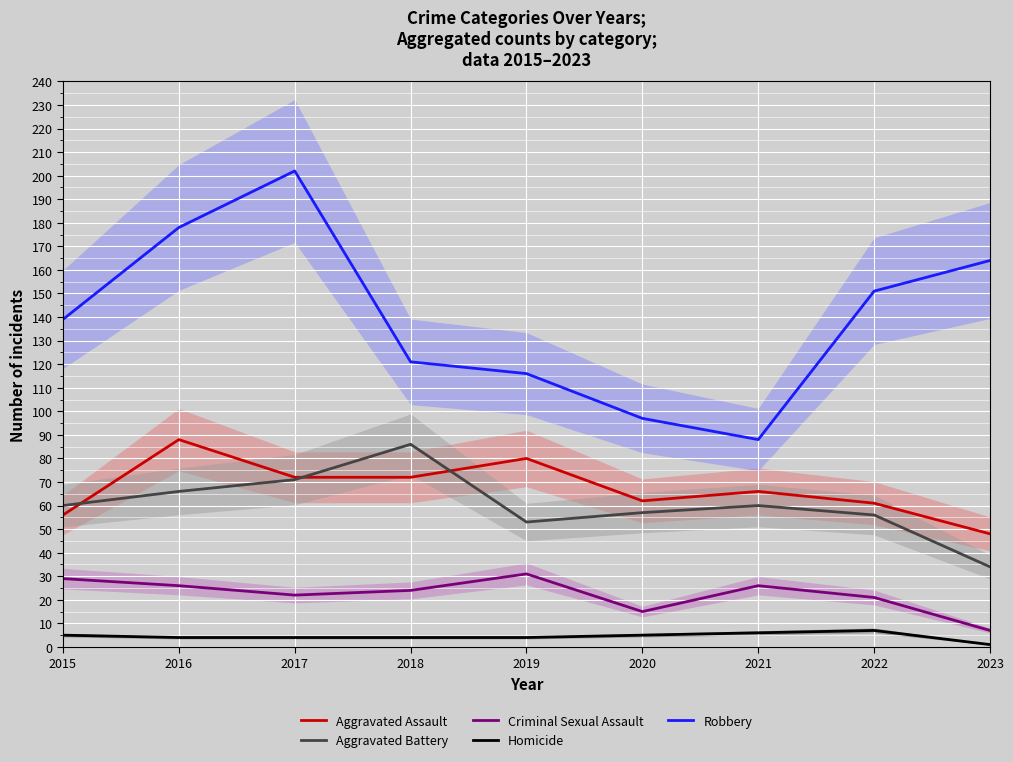

The Homicide series shows 4 at 2016. True or false?

True